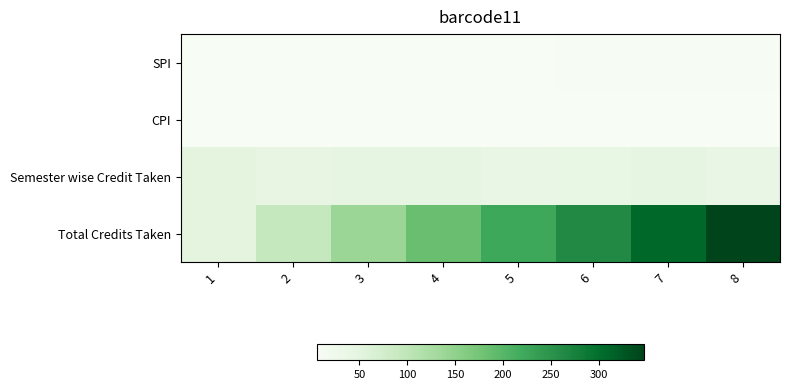

How many data points does each series have?

8